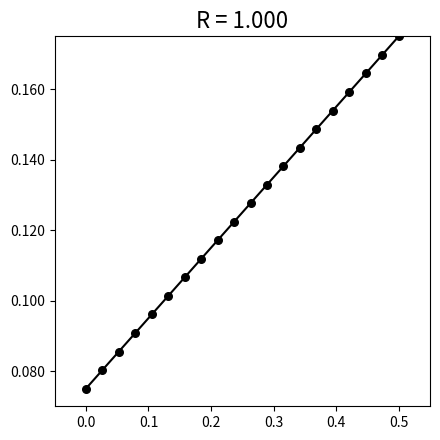

What is the range of X values (max minus min)?

0.5